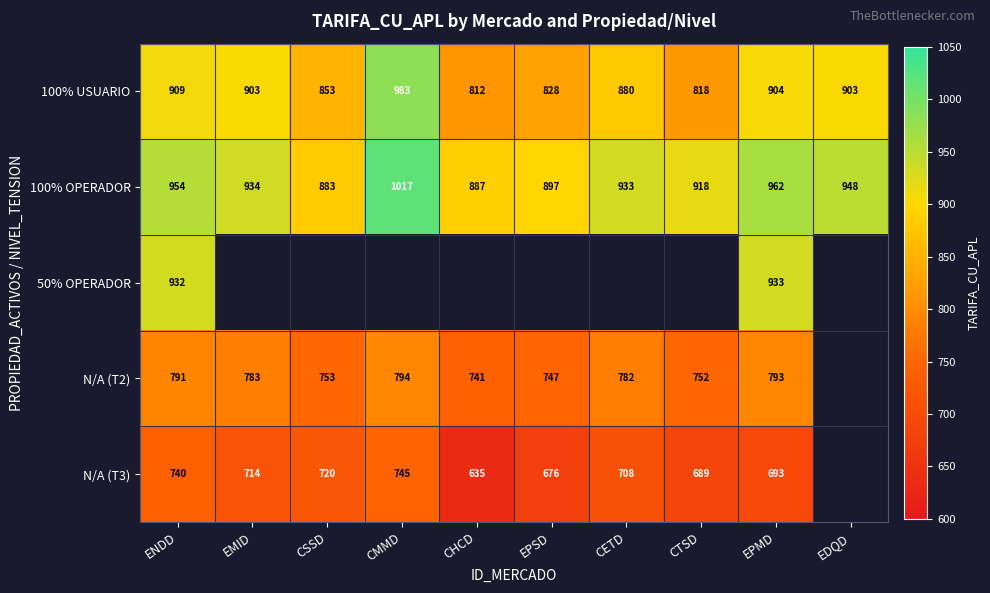

How many values in the 100% USUARIO series are below 903?

5